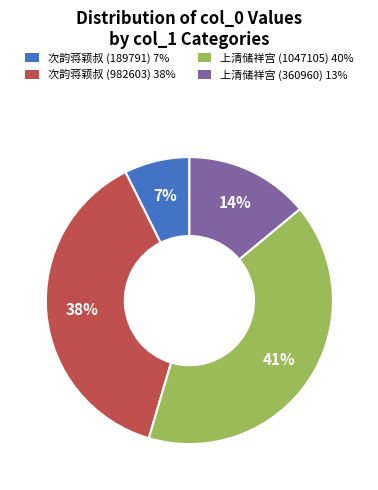

To the nearest percent, what is the average slice percentage?

25%